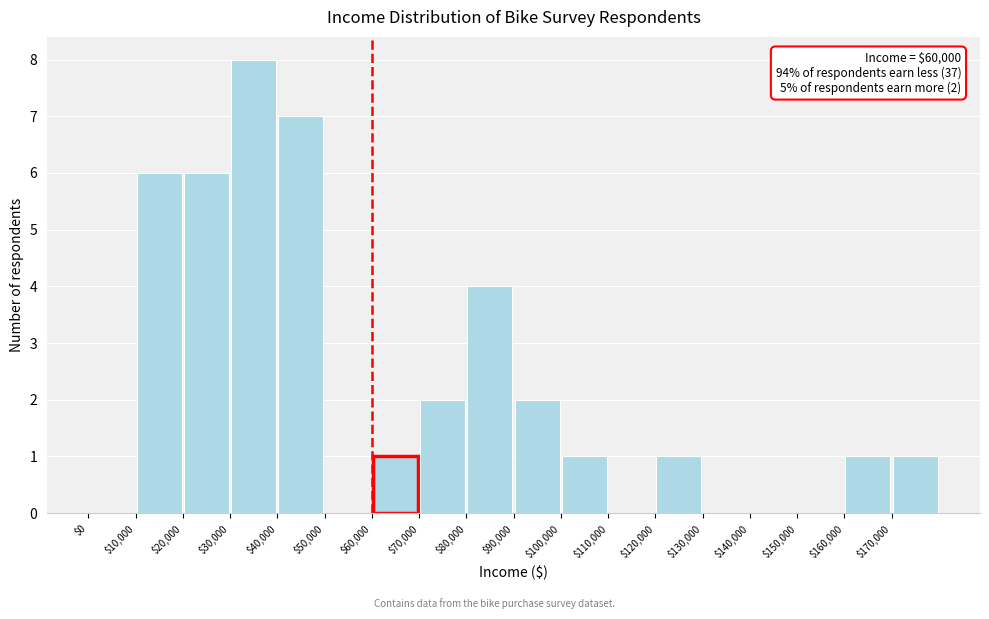

Over which range of the x-axis is the bar tallest?

30000 to 40000